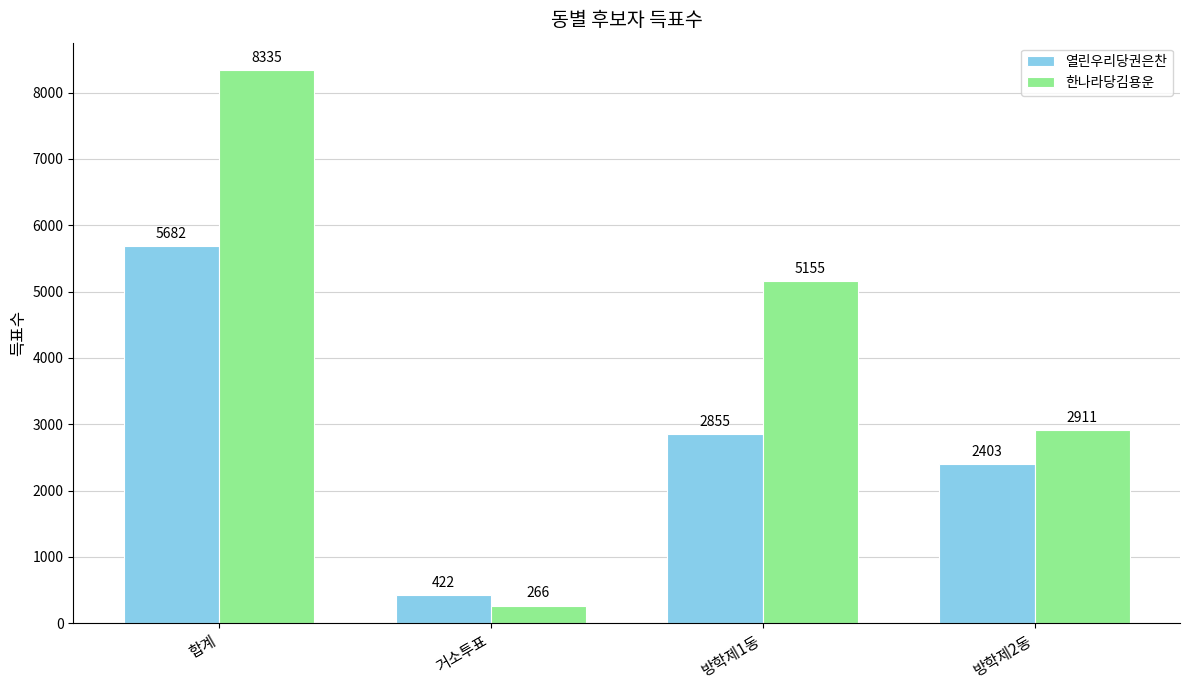

How many values in the 한나라당김용운 series are below 5155?

2